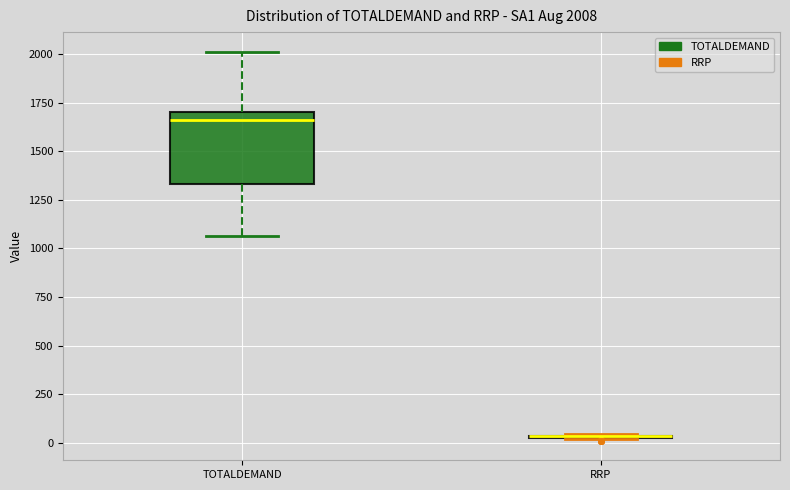

Comparing the boxes themselves (not the whiskers), which one is the tallest?

TOTALDEMAND